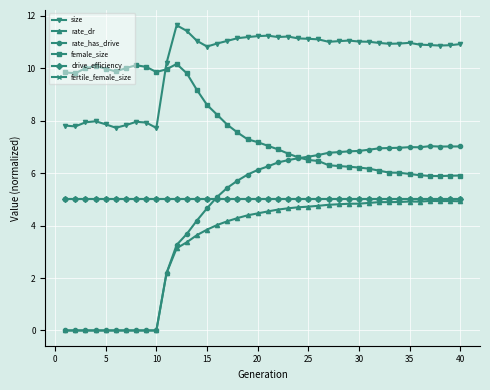

Is this an area chart (filled region under the line)?

No